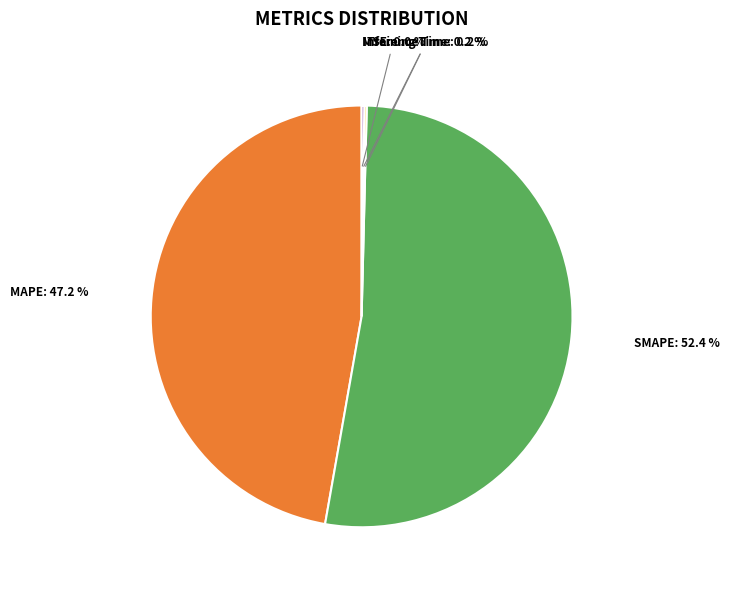

Is there a majority slice in this chart?

Yes